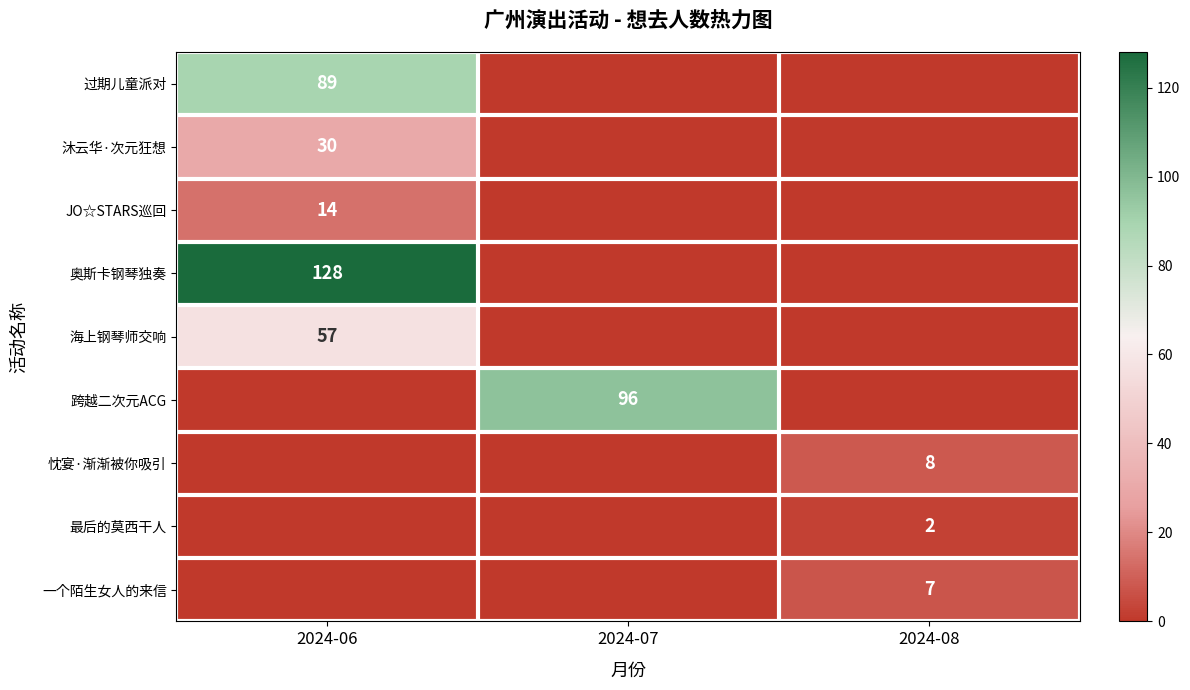

The 沐云华·次元狂想 series shows 30 at 2024-06. True or false?

True